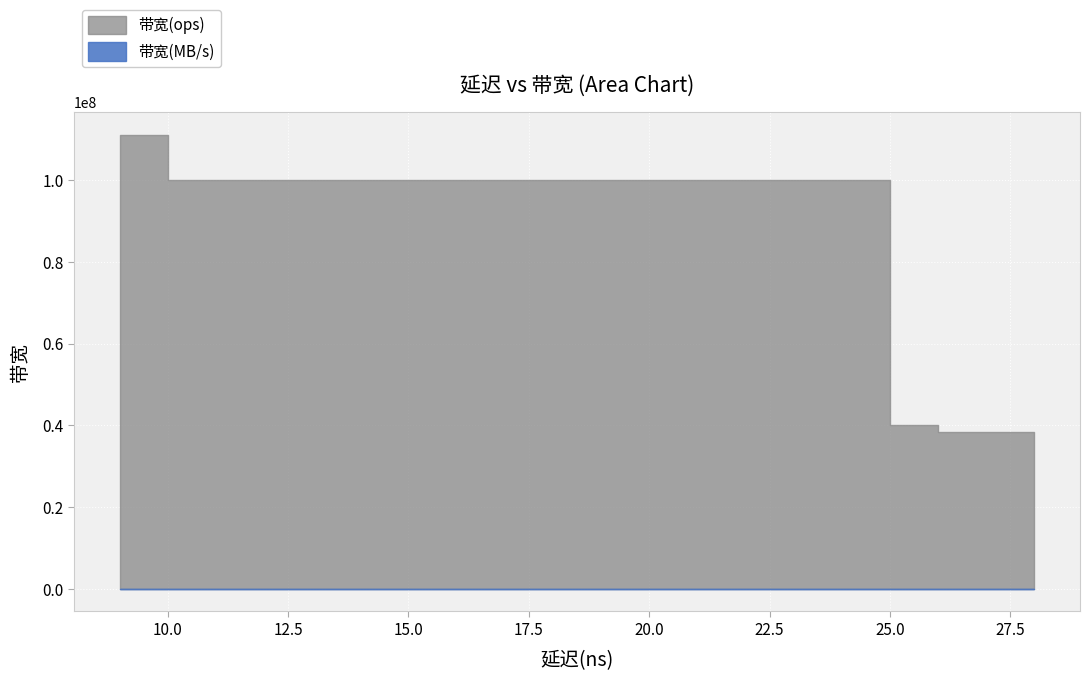

True or false: 带宽(MB/s) has more than 1 interior local peaks.

False